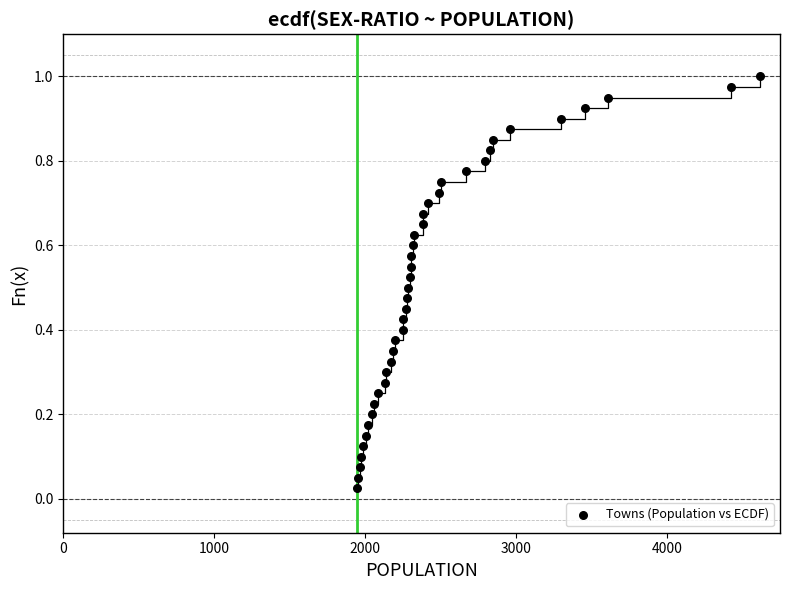

What is the range of X values (max minus min)?

2668.0